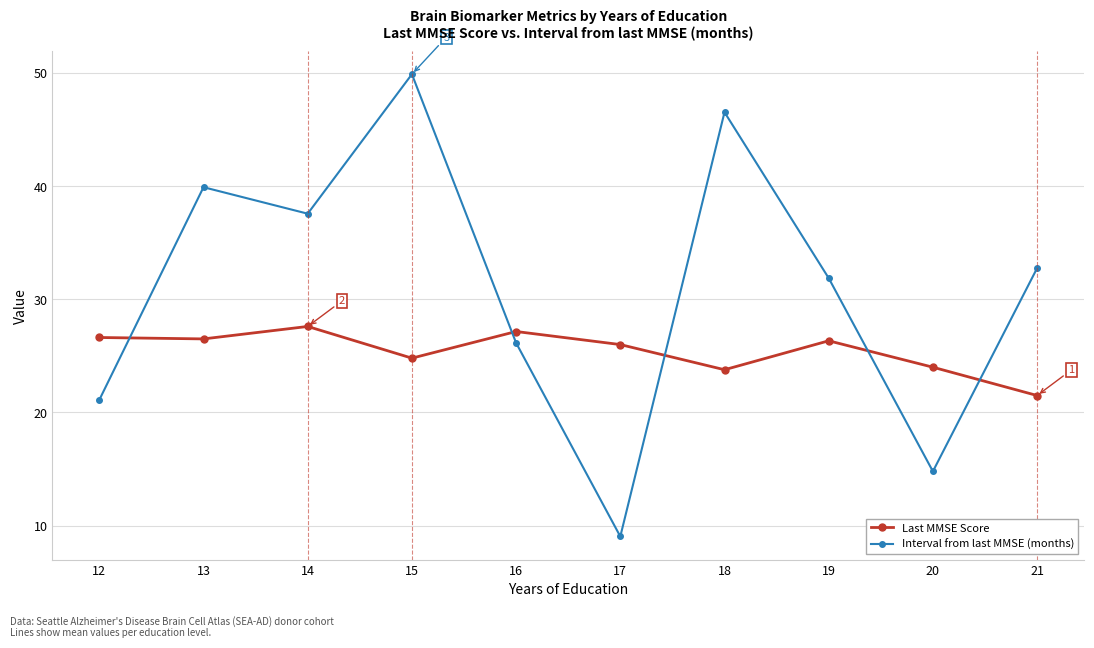

True or false: Last MMSE Score has a value of 24.8 at 15.

True